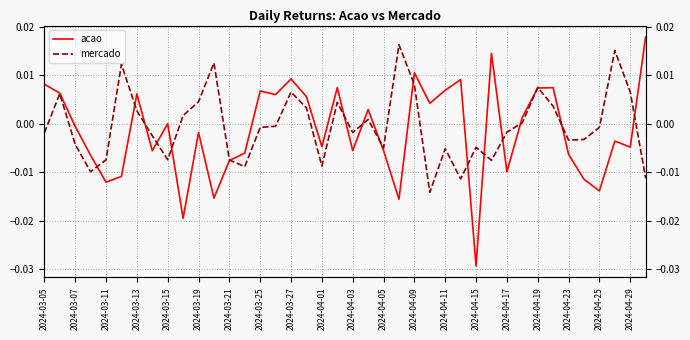

Which series ends up on top after the final intersection of mercado and acao?

acao